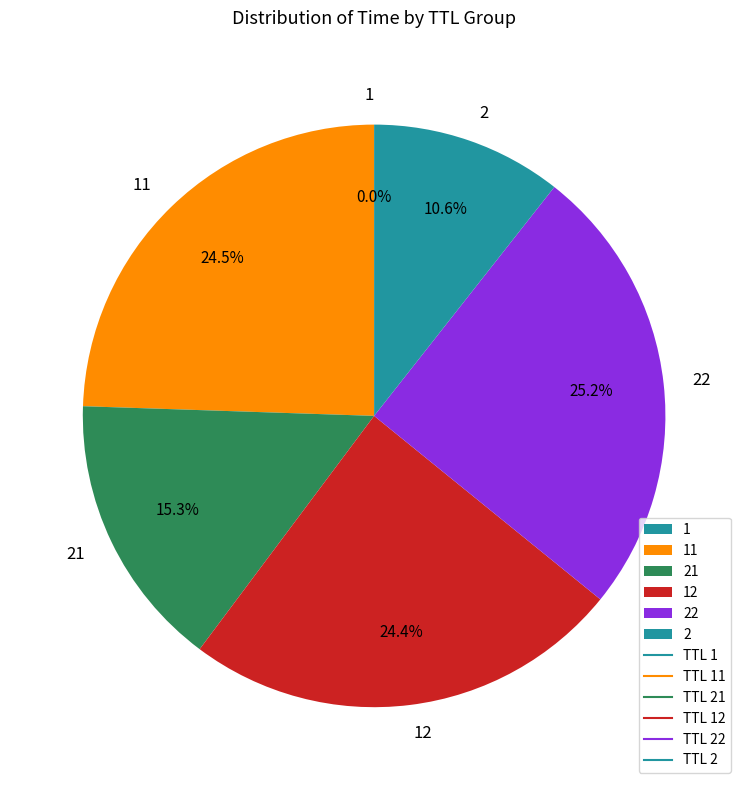

What is the largest slice in the pie chart?

22